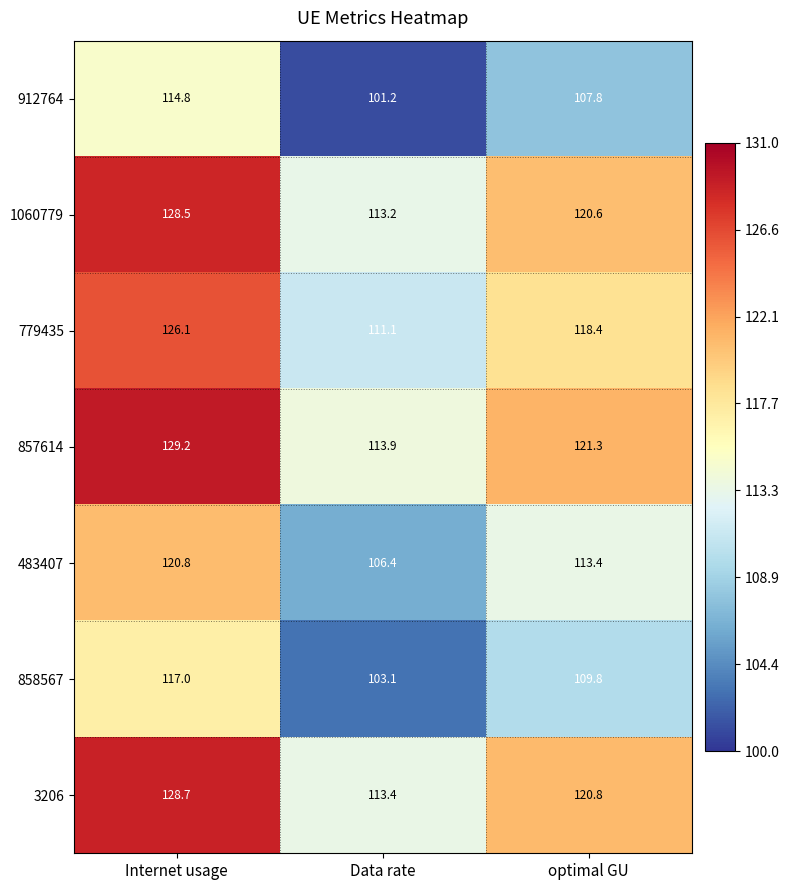

At which label is 858567 closest to 110?

optimal GU